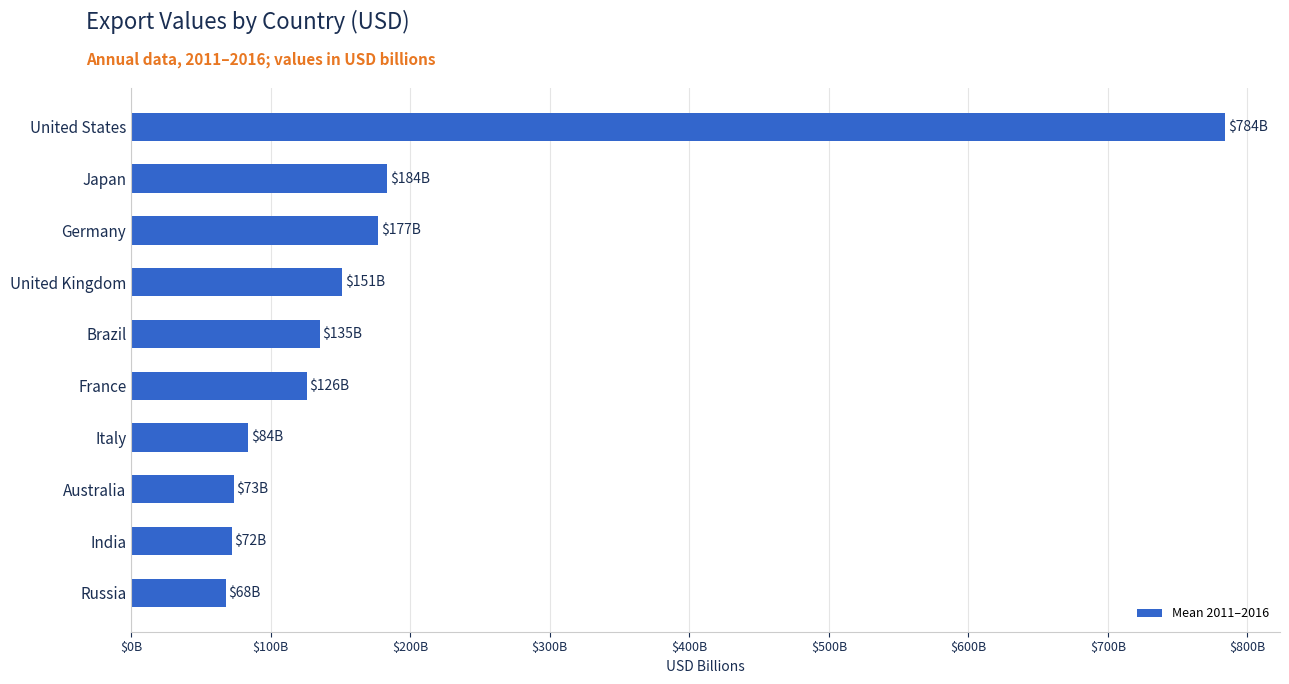

Are the bars horizontal?

Yes